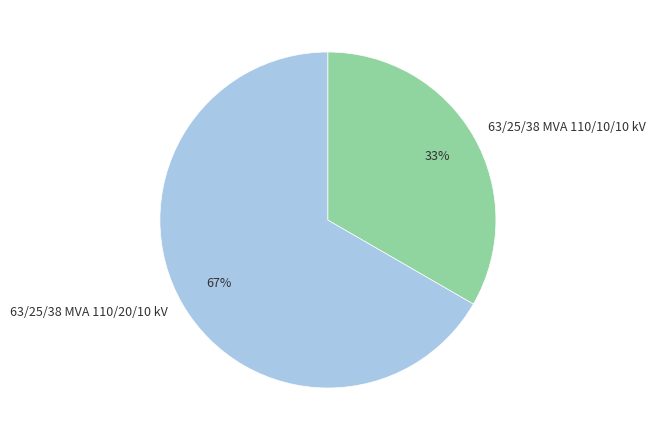

What percentage is the 63/25/38 MVA 110/20/10 kV slice, to the nearest percent?

67%